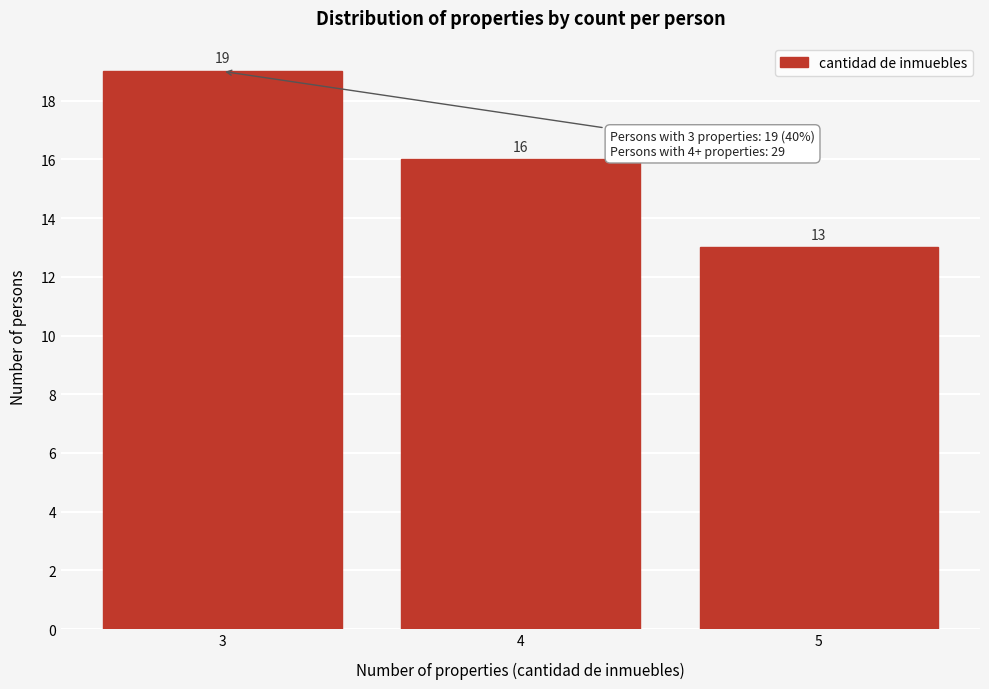

Which range on the x-axis has the tallest bar?

2.5 to 3.5